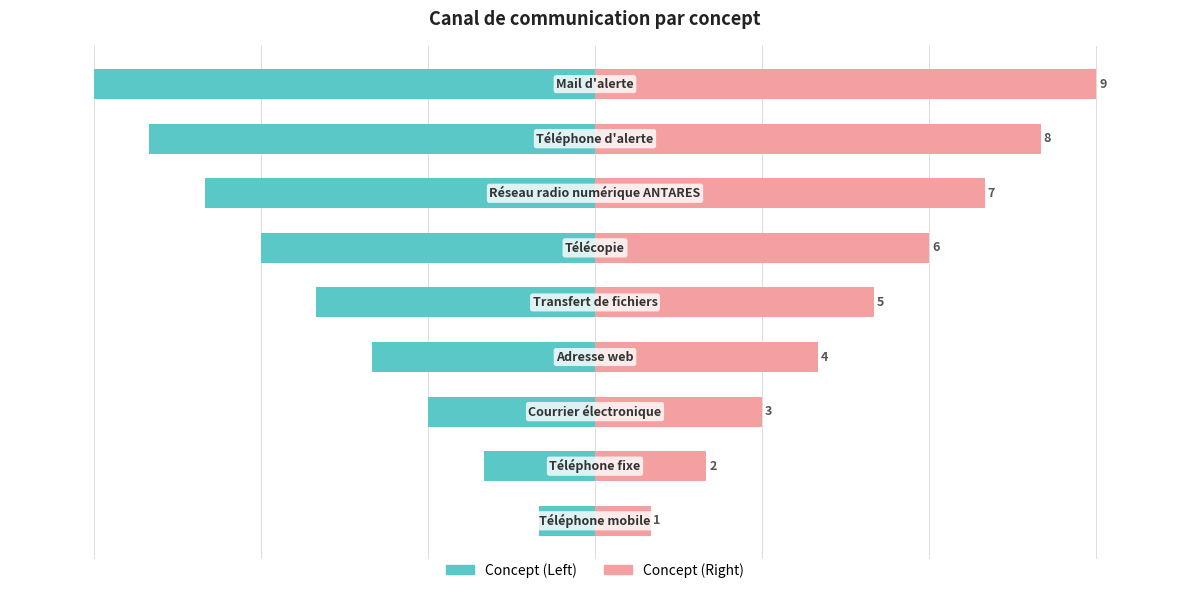

How many bars are there in each group?

2